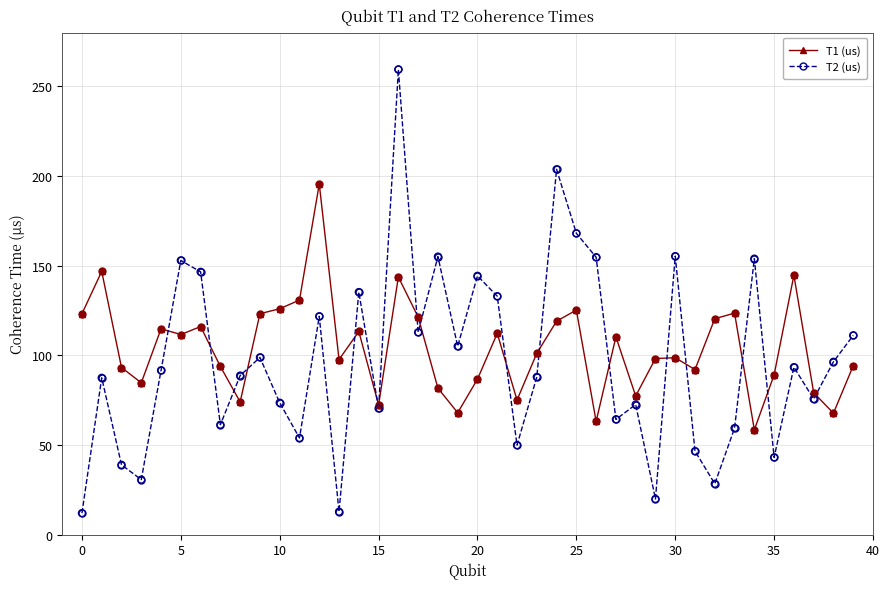

At how many categories does at least one series exceed 16?

40